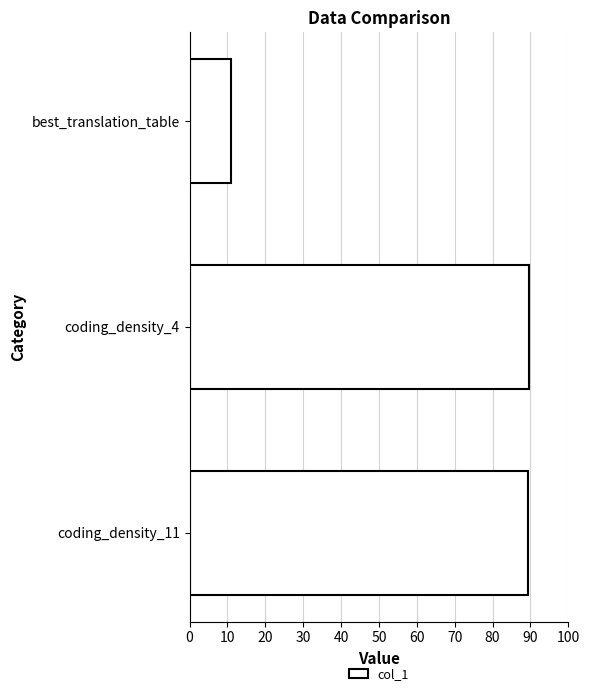

What is the label of the 1st bar from the top?

best_translation_table